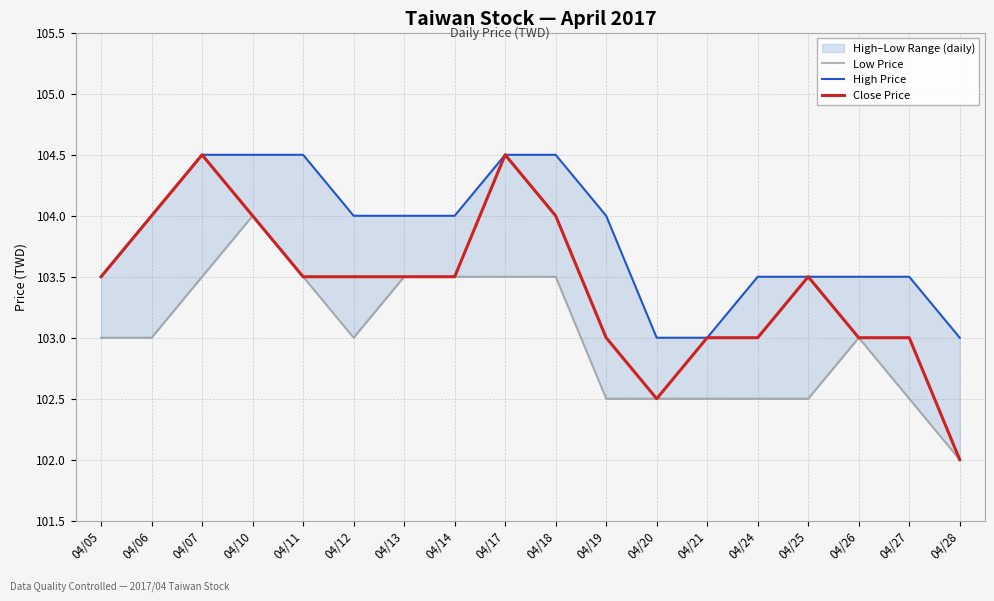

True or false: Low Price and High Price cross at least once.

False